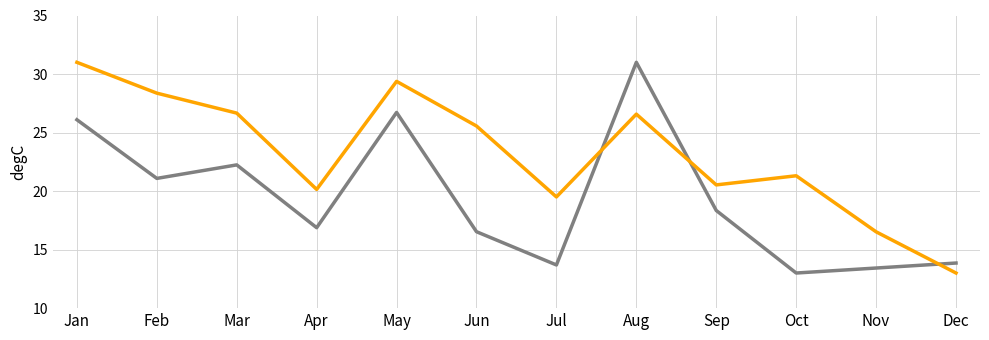

What is the difference between the highest and lowest values at Jun?

9.0